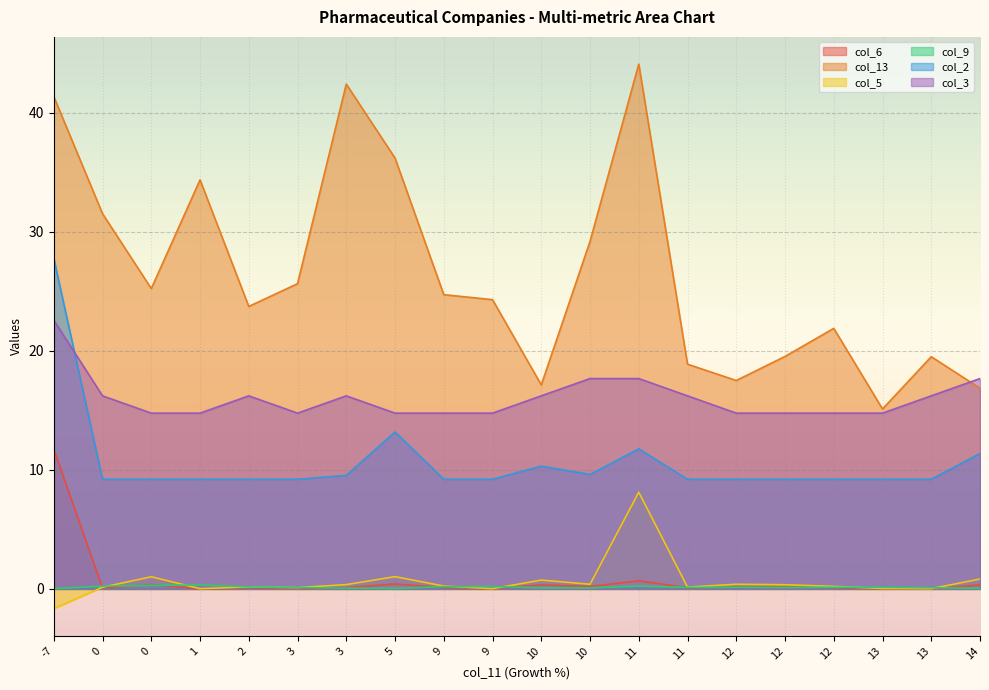

What is the difference between the second highest and second lowest values in the col_6 series?

0.7